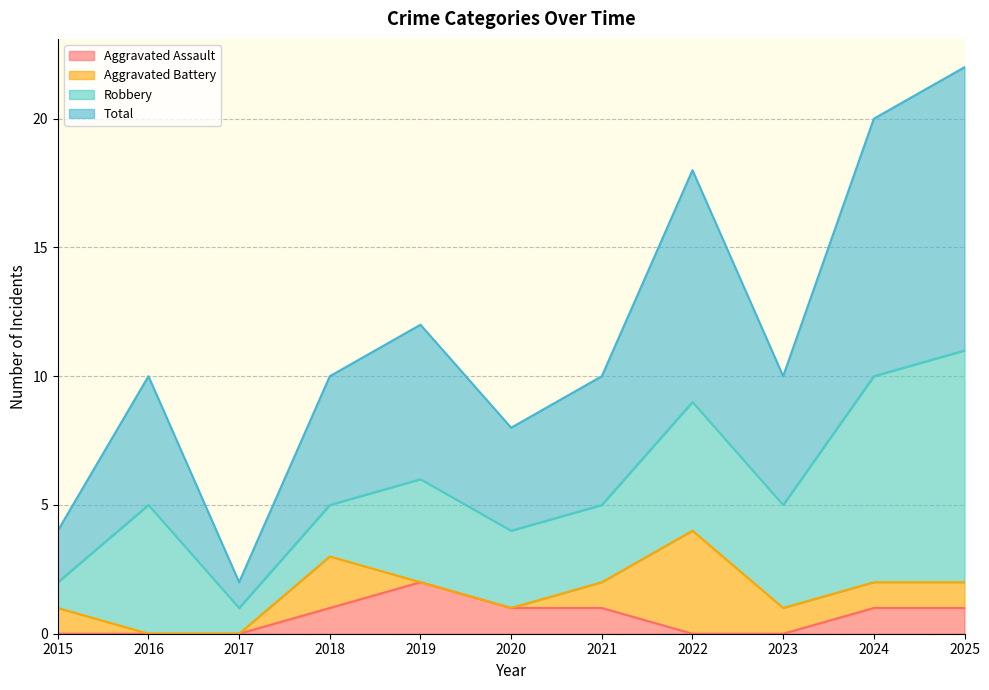

True or false: Total and Aggravated Assault intersect in this chart.

False